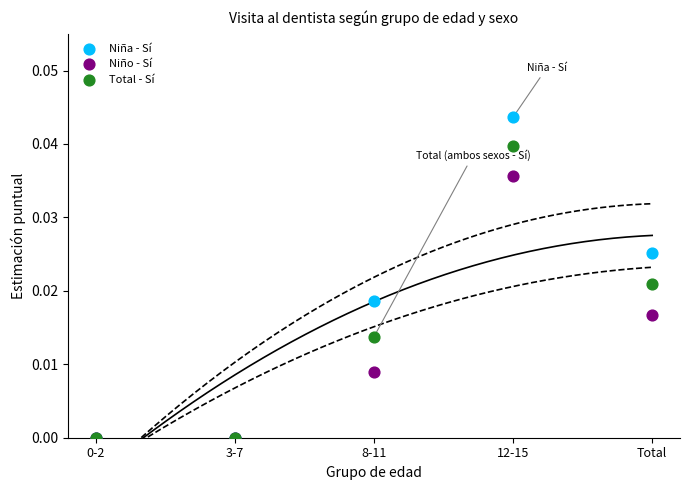

What are all the series names shown in the legend?

Niña - Sí, Niño - Sí, Total - Sí